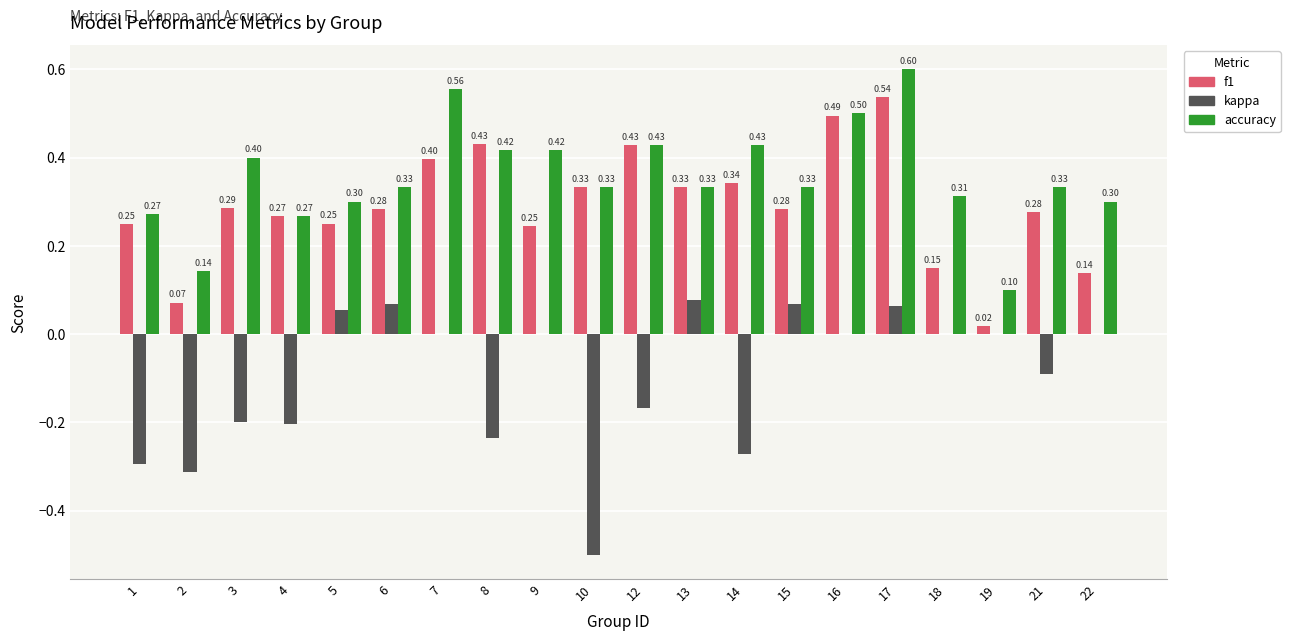

Which series changed the most between 4 and 19?

f1